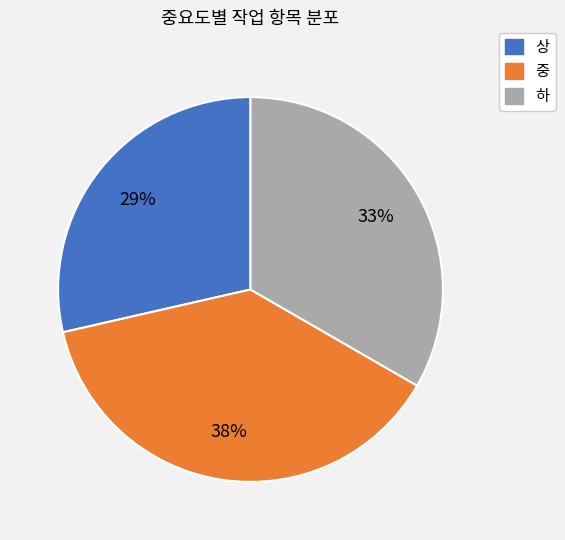

What percentage is the 상 slice, to the nearest percent?

29%